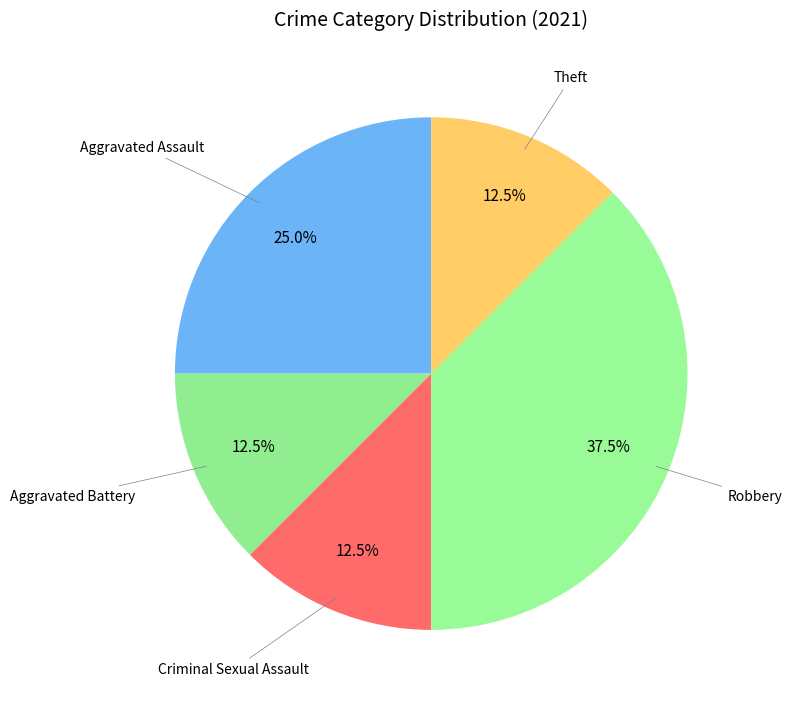

How many slices are in this pie chart?

5